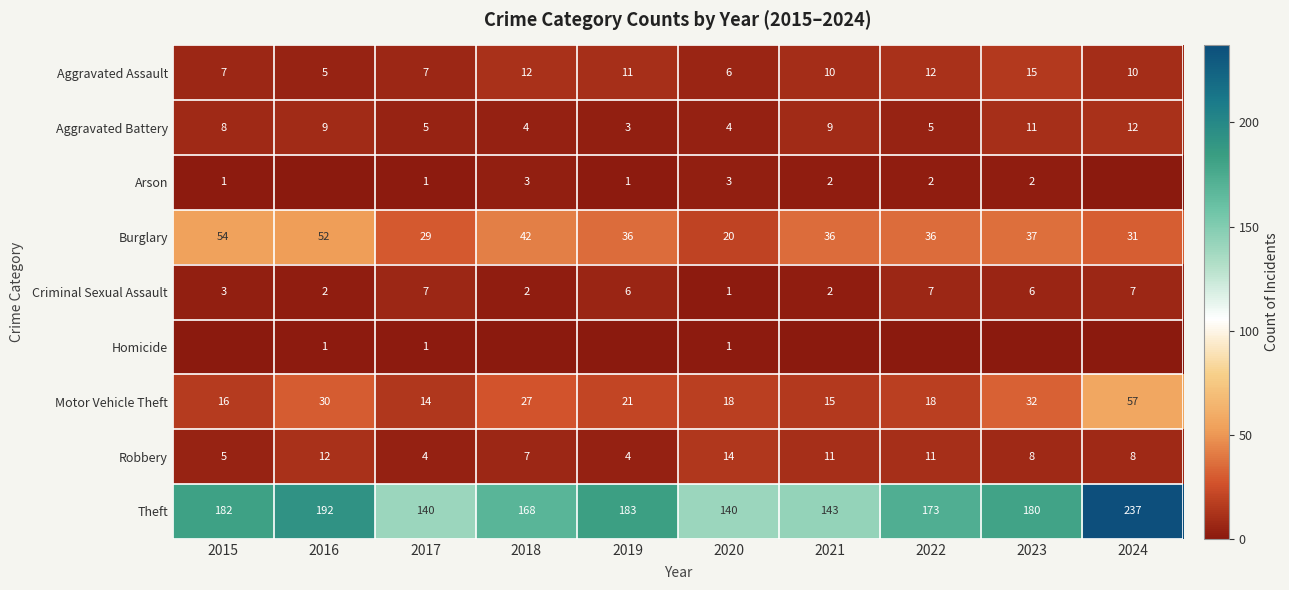

How many Aggravated Assault values are between 7 and 12?

7